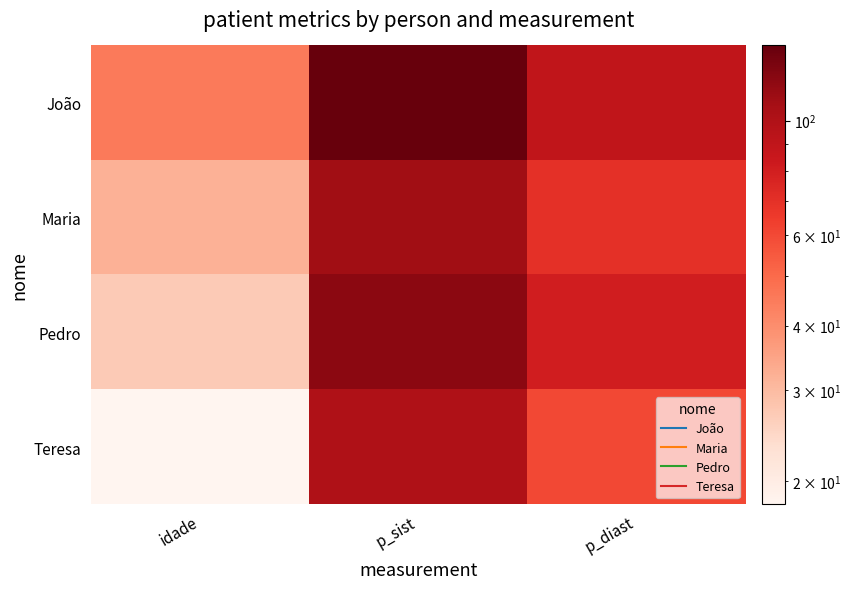

At p_sist, list the series in order from smallest to largest.

Teresa, Maria, Pedro, João